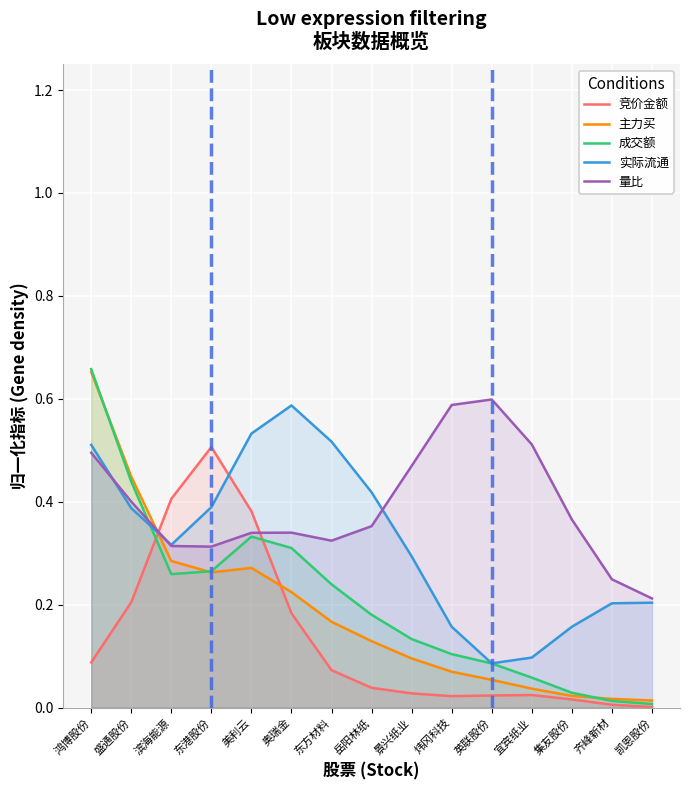

What is the greatest value displayed?

0.7